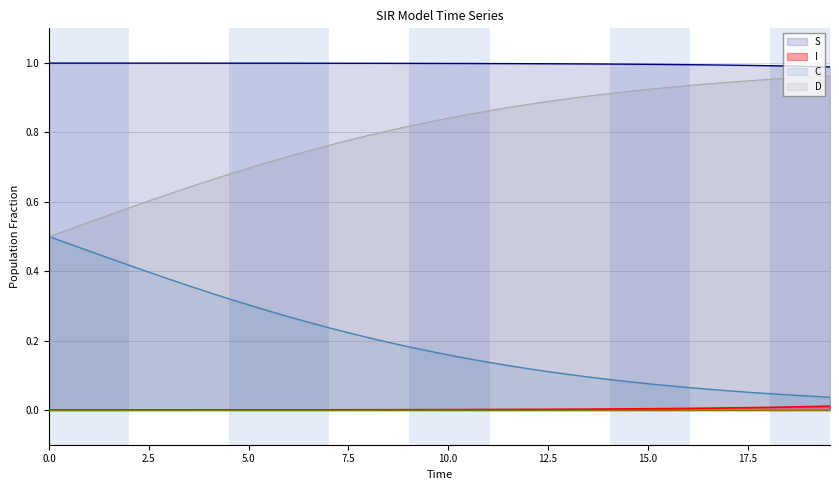

List the series in order of their peak value, lowest first.

I, C, D, S